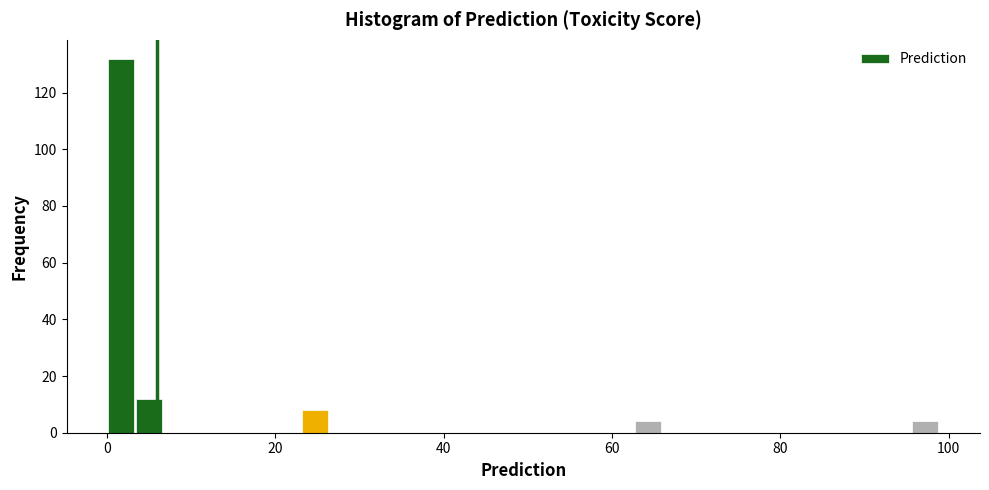

Around what value on the x-axis is the tallest bar? Give the approximate position of its centre, as read against the axis.

2